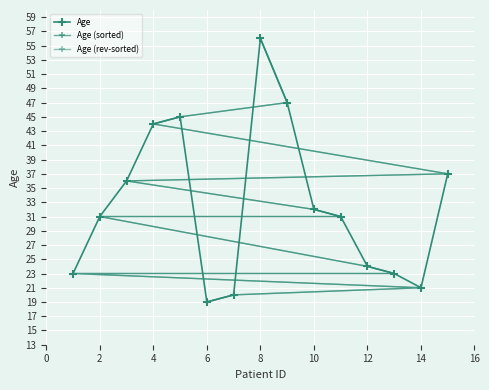

What are all the series names shown in the legend?

Age, Age (sorted), Age (rev-sorted)